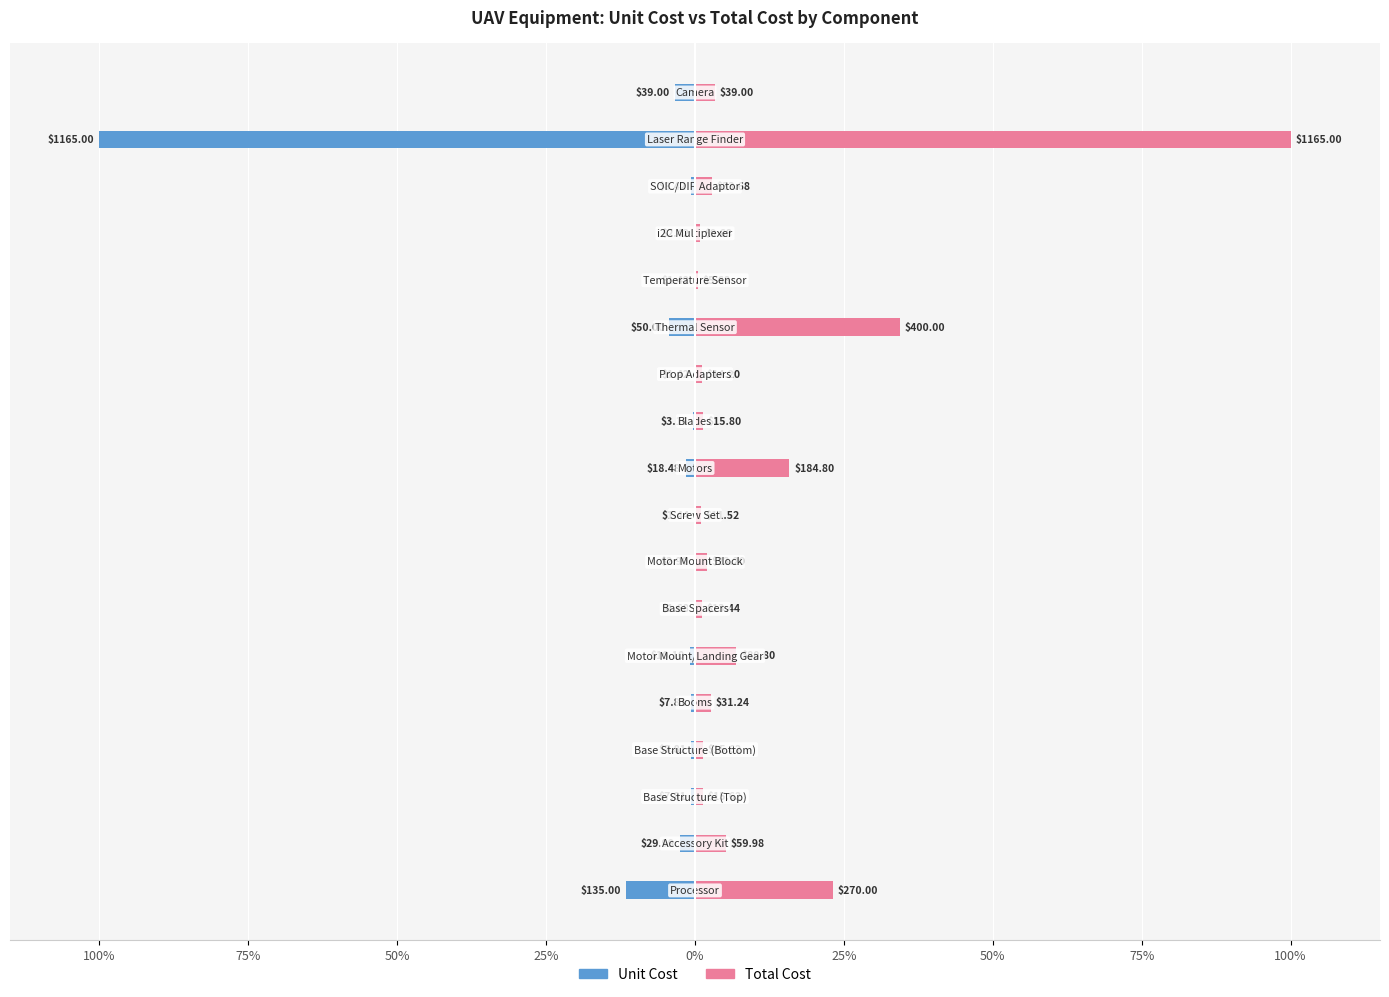

What is the value of the Unit Cost bar at the 10th from the left?

-1.6